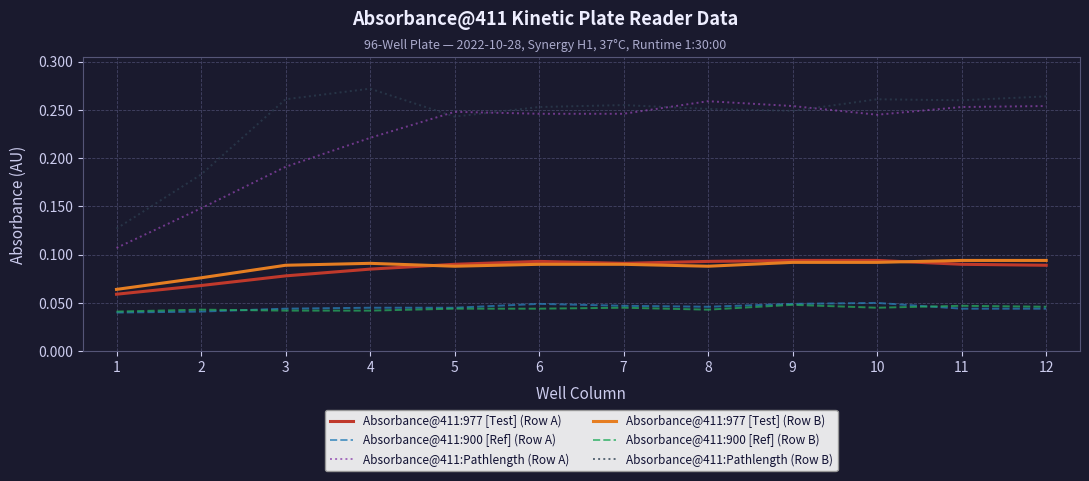

The value of Absorbance@411:977 [Test] (Row A) at 11 is 0.2. True or false?

False